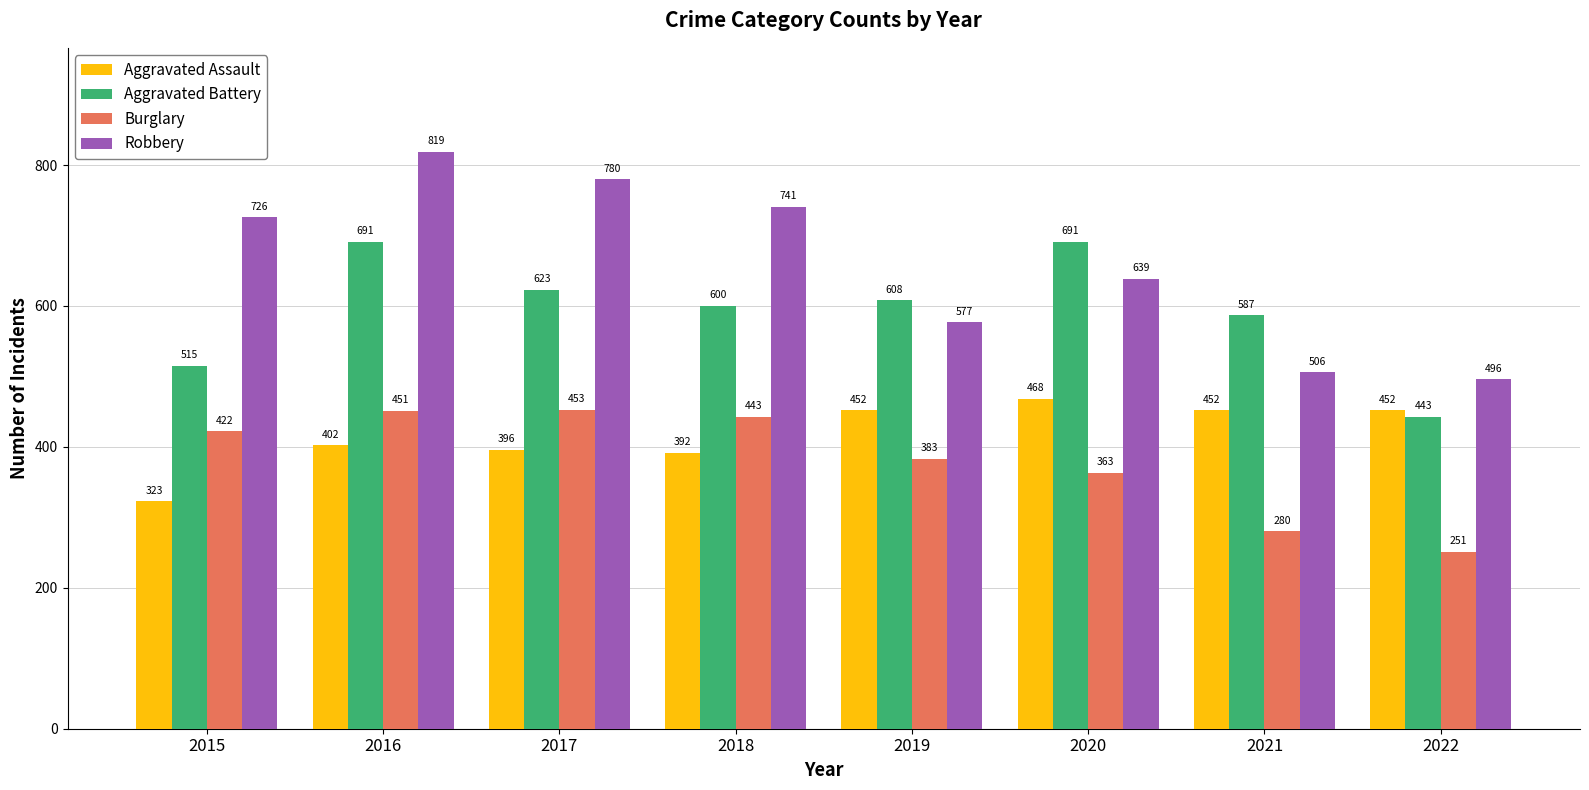

Rank the series by their maximum value, from highest to lowest.

Robbery, Aggravated Battery, Aggravated Assault, Burglary